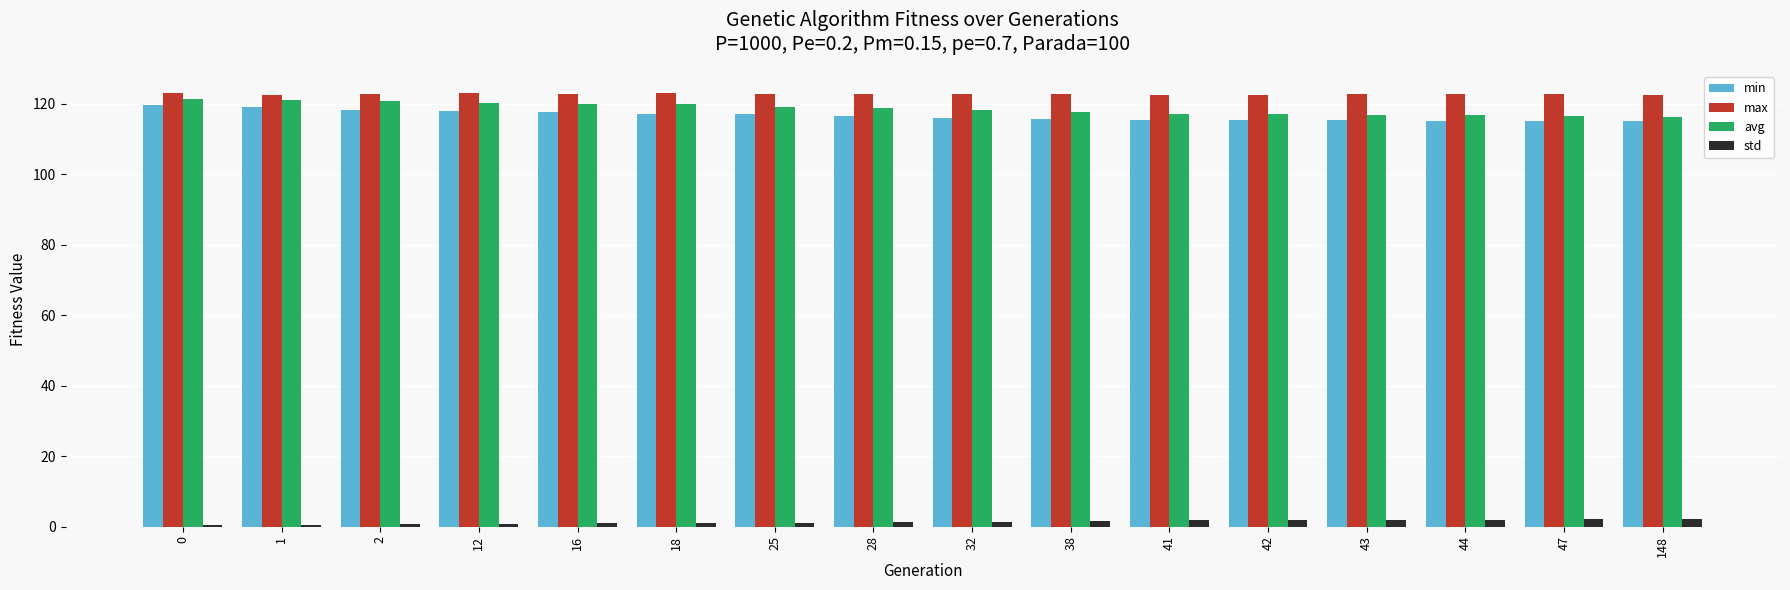

List the series in order of their peak value, lowest first.

std, min, avg, max